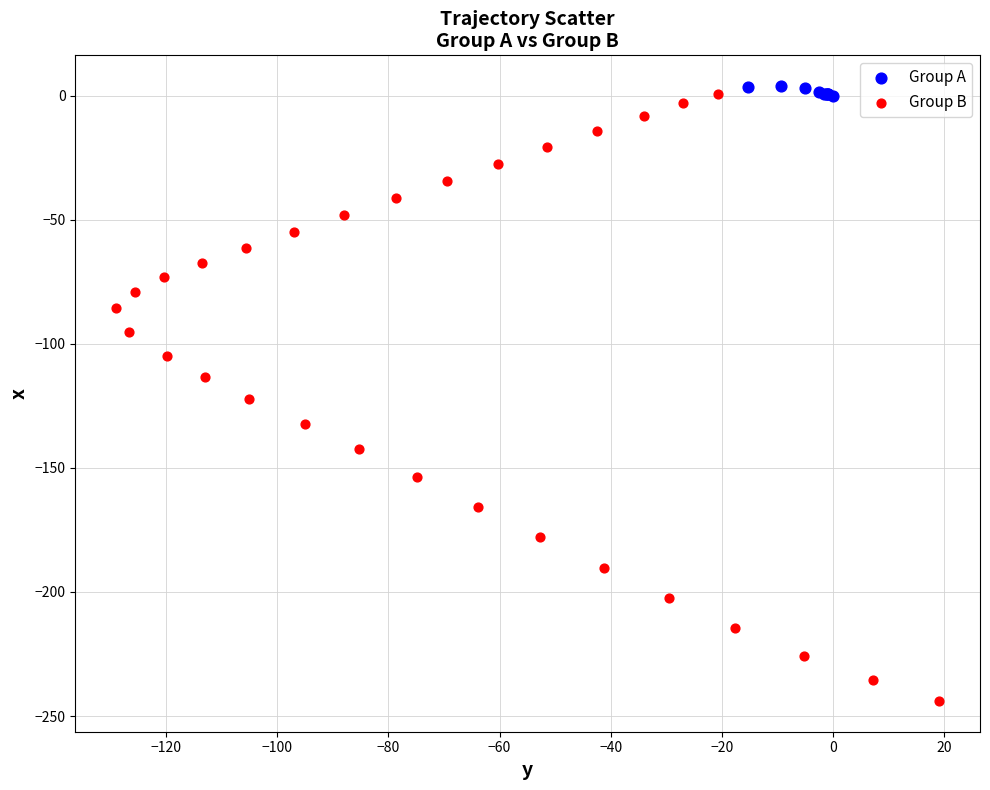

Which series has the widest spread of Y values?

Group B